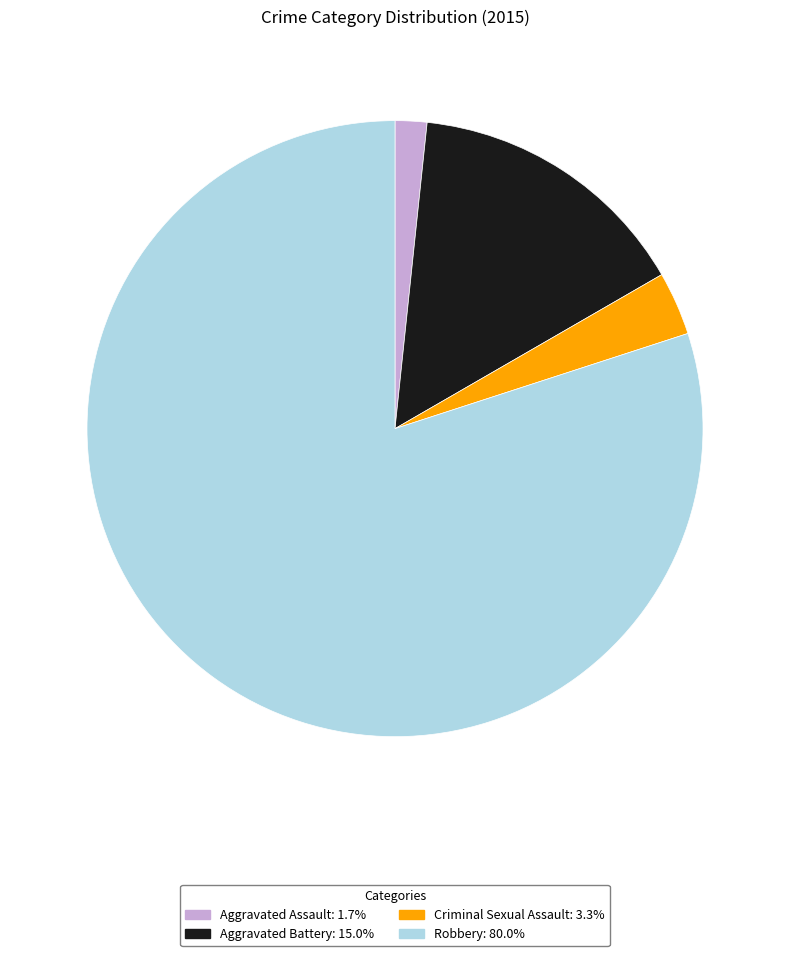

Between Robbery and Aggravated Battery, which is larger?

Robbery